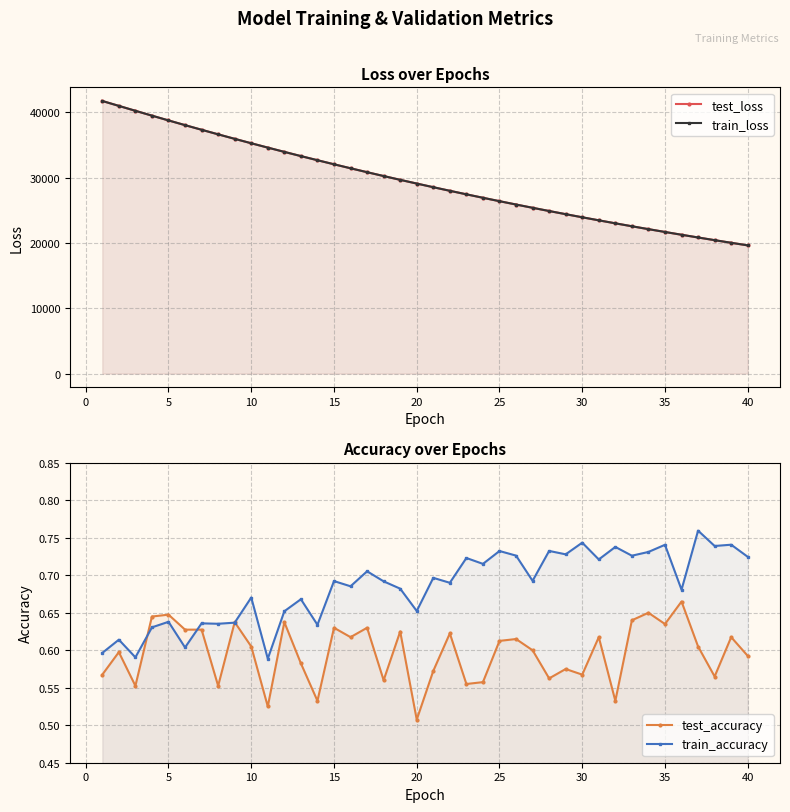

How many categories are shown in the chart?

40